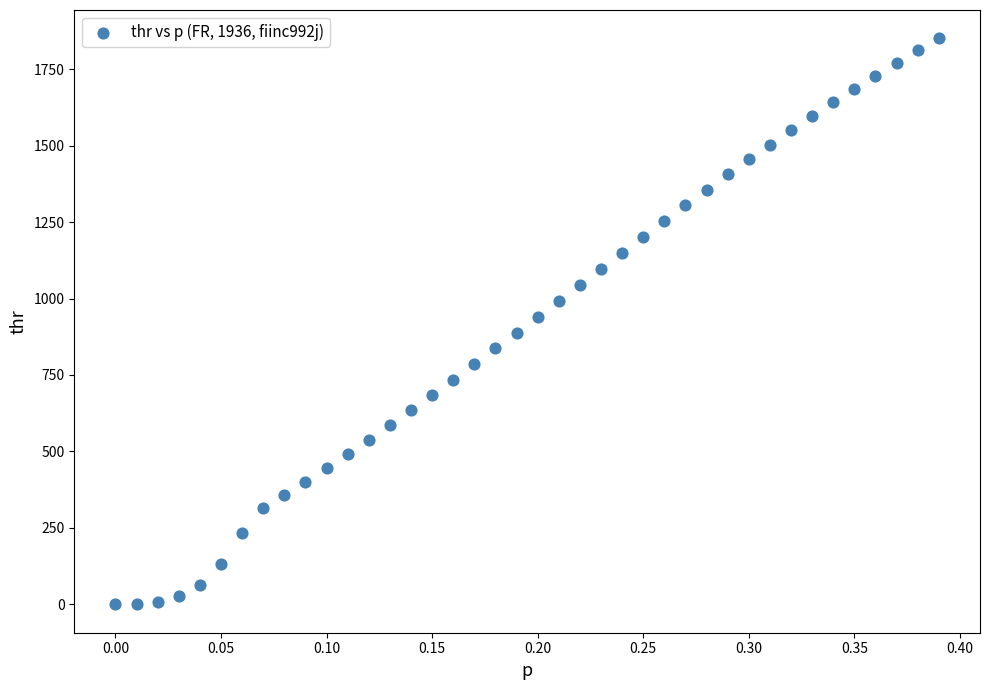

What is the range of X values (max minus min)?

0.4